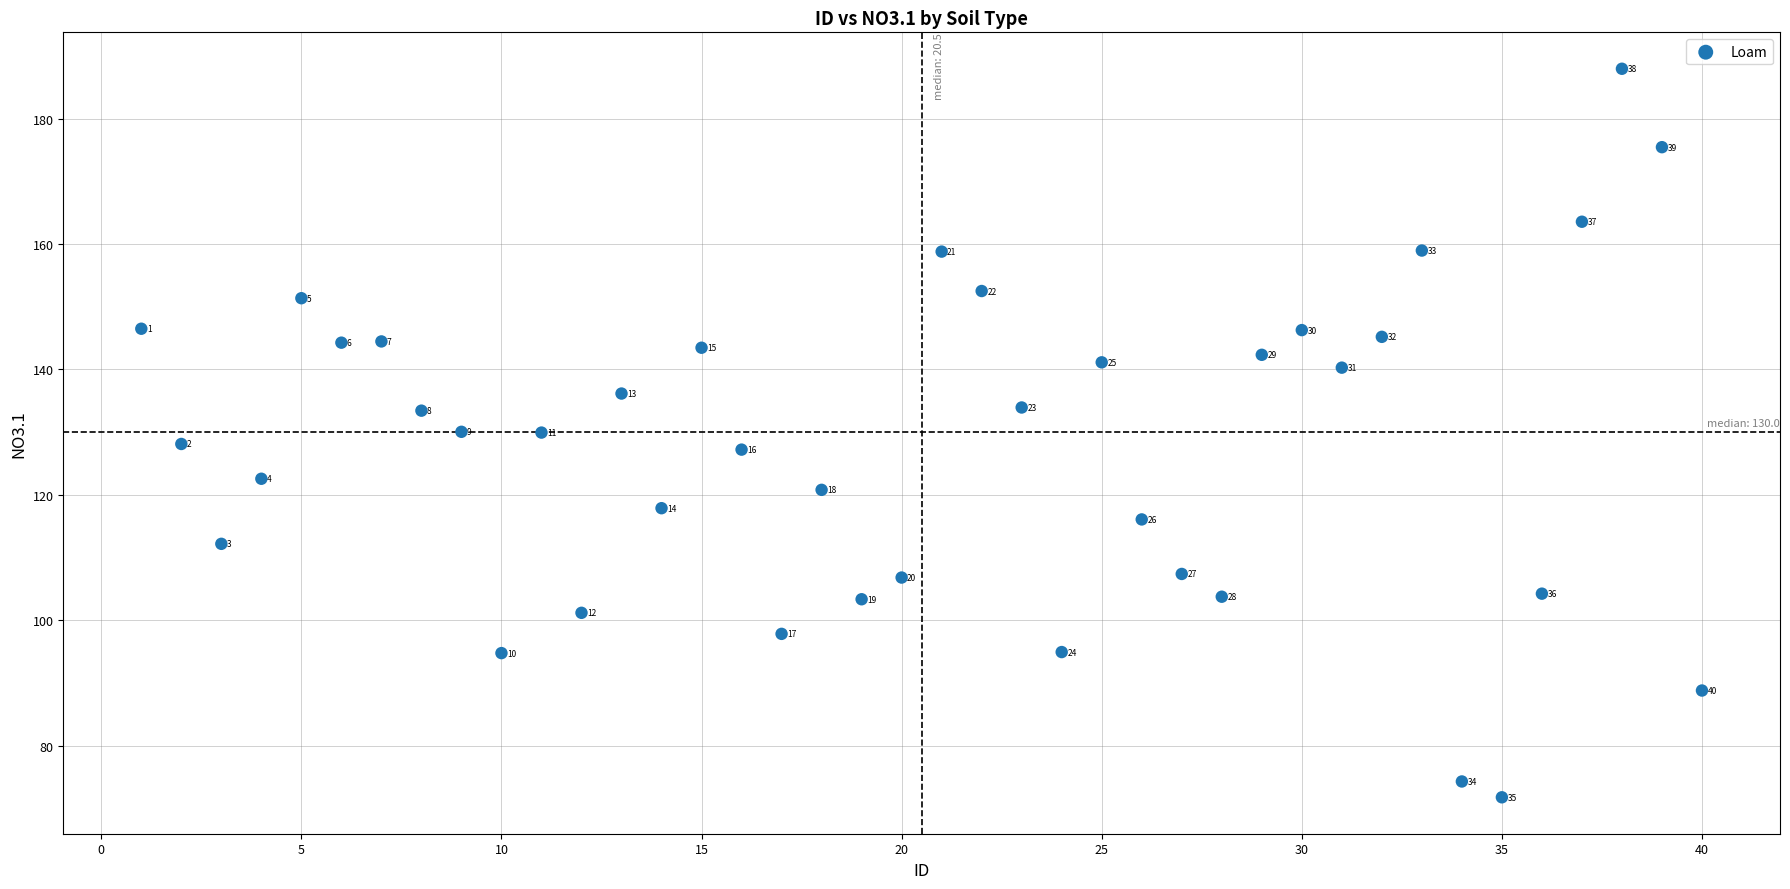

What is the range of Y values (max minus min)?

116.2